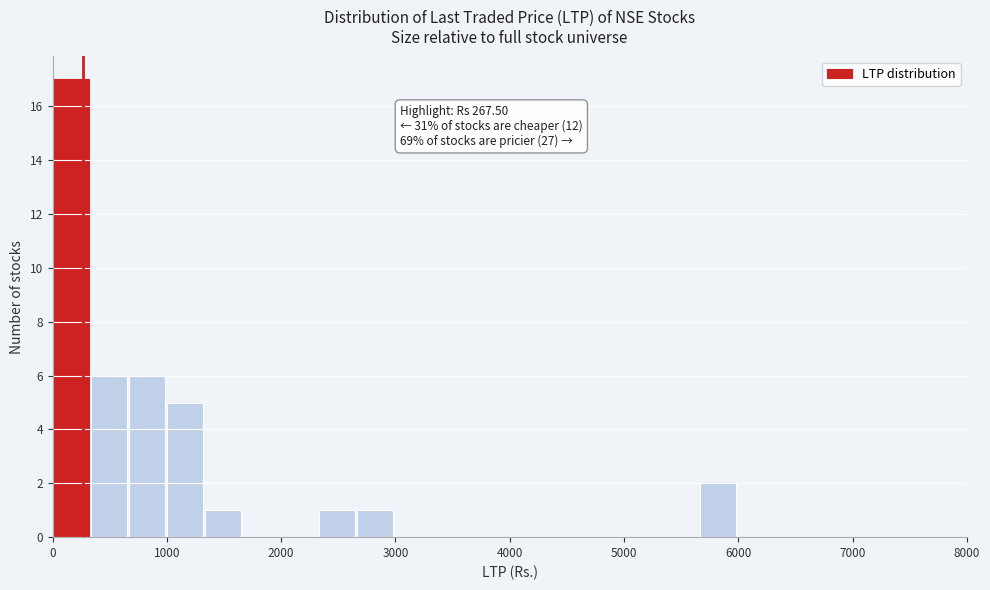

Around what value on the x-axis is the tallest bar? Give the approximate position of its centre, as read against the axis.

200